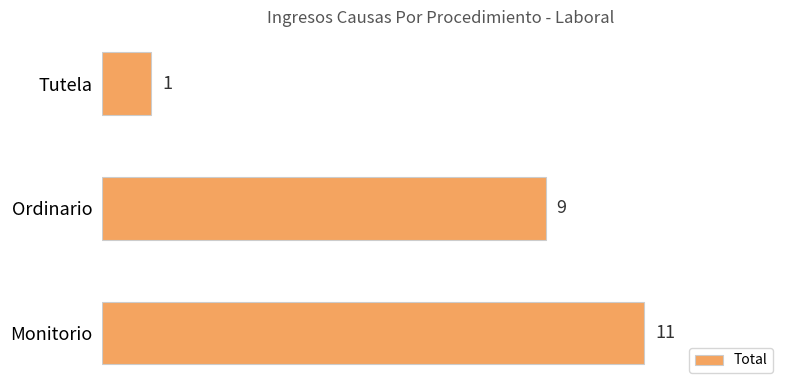

How many series are shown in this chart?

1